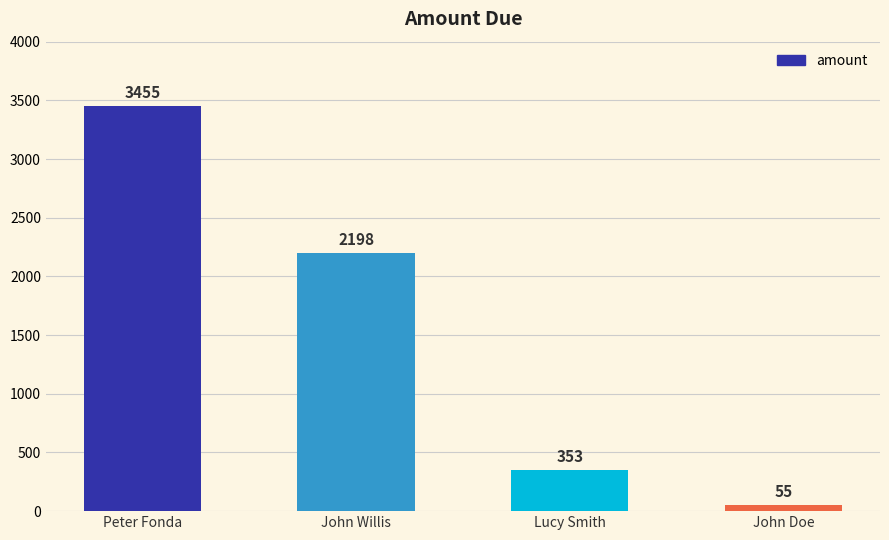

Which has a higher value, John Willis or Lucy Smith?

John Willis